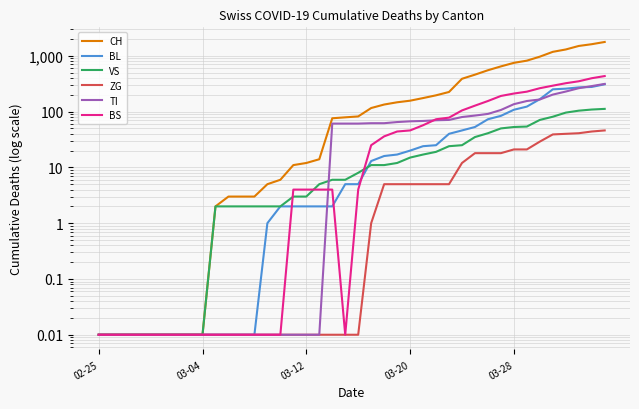

What is the greatest value displayed?

1773.0